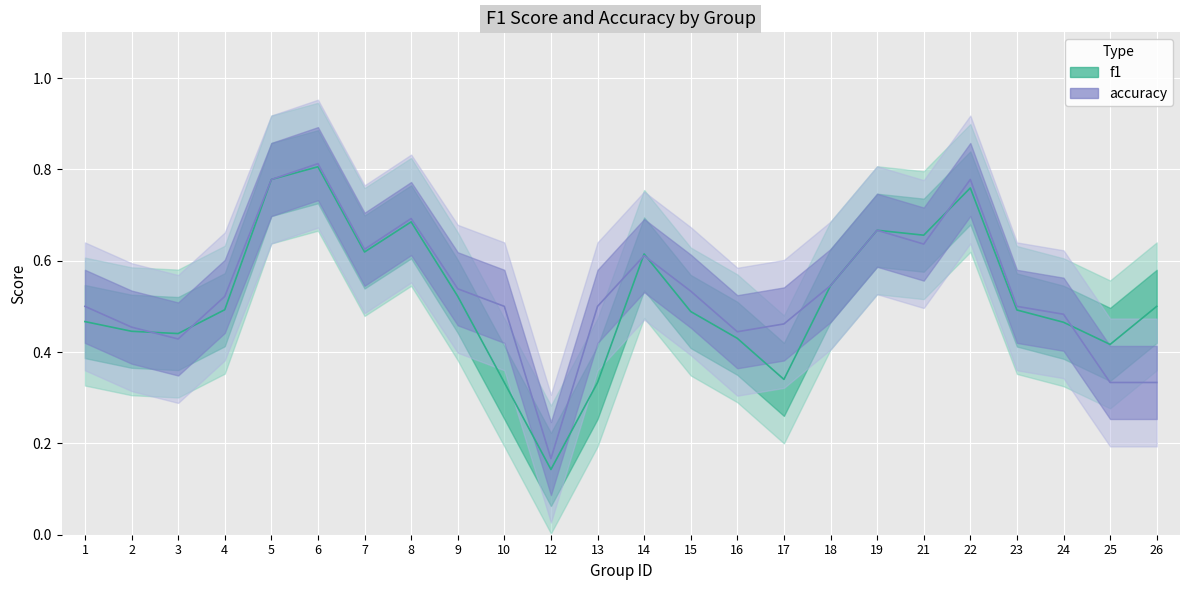

Reading left to right, what are all the values shown in this chart?

f1: 0.5	0.4	0.4	0.5	0.8	0.8	0.6	0.7	0.5	0.3	0.1	0.3	0.6	0.5	0.4	0.3	0.5	0.7	0.7	0.8	0.5	0.5	0.4	0.5
accuracy: 0.5	0.5	0.4	0.5	0.8	0.8	0.6	0.7	0.5	0.5	0.2	0.5	0.6	0.5	0.4	0.5	0.5	0.7	0.6	0.8	0.5	0.5	0.3	0.3